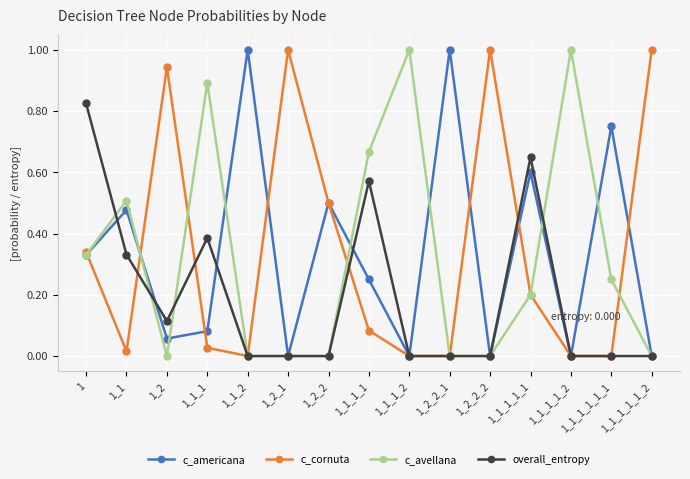

What is the greatest value displayed?

1.0